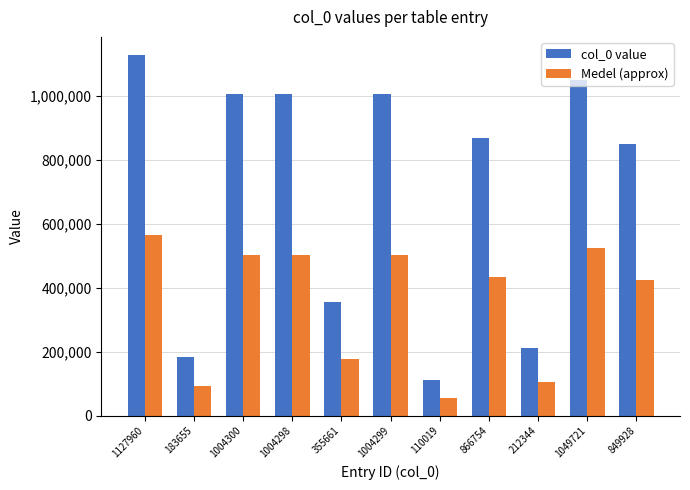

What is the sum of all Medel (approx) values?

3884467